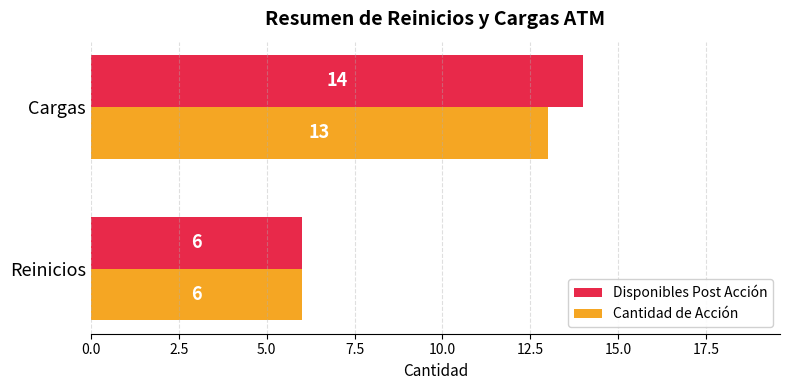

What is the minimum value shown in the chart?

6